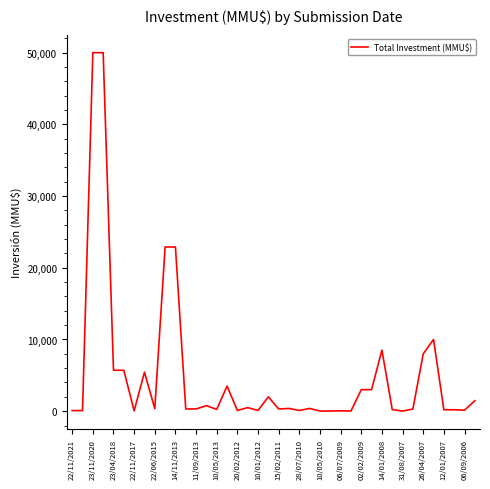

What is the maximum value shown in the chart?

50000